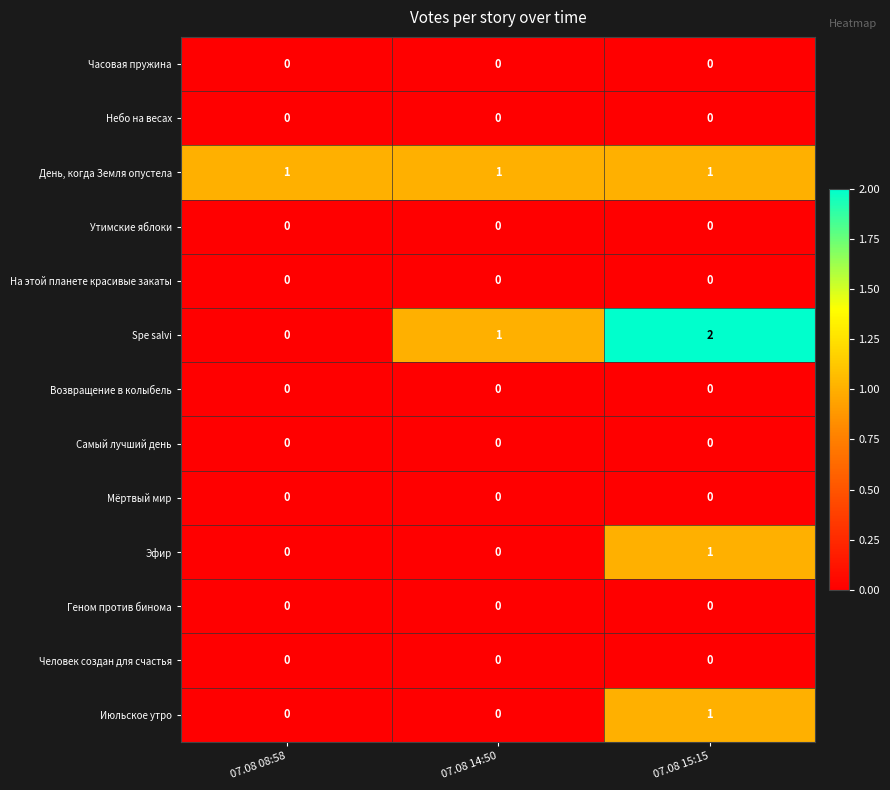

The value of Человек создан для счастья at 07.08 14:50 is 0. True or false?

True